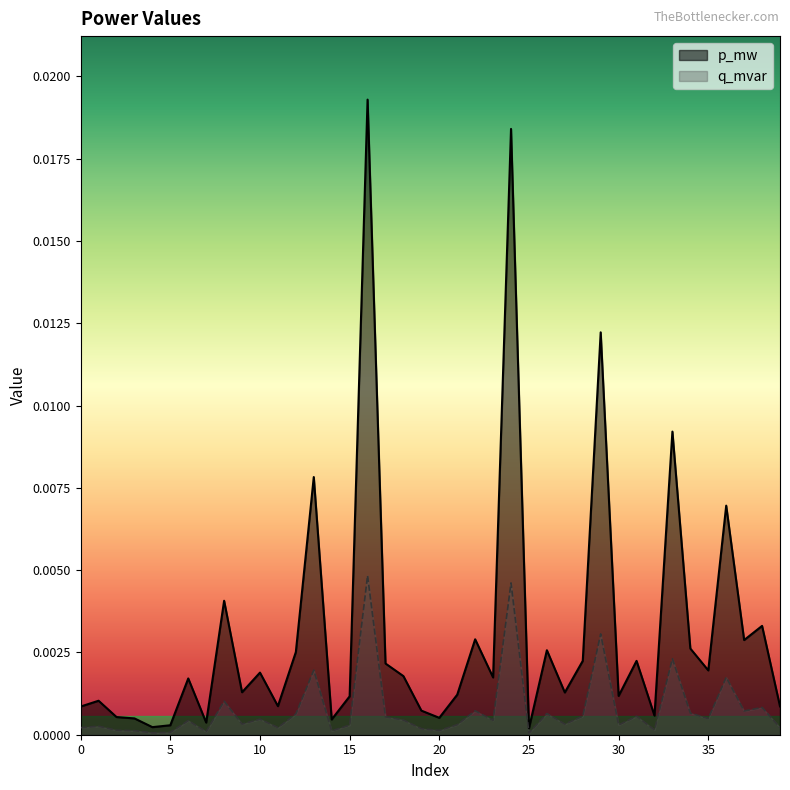

At which category does q_mvar reach its first local peak?

1